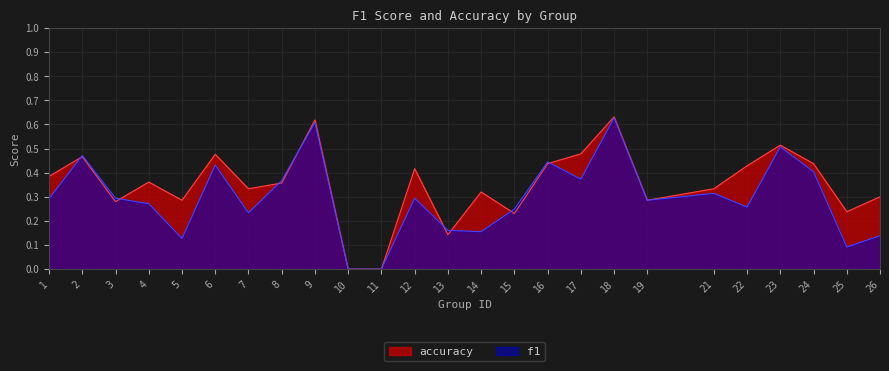

At which category is the sum across all series the highest?

18